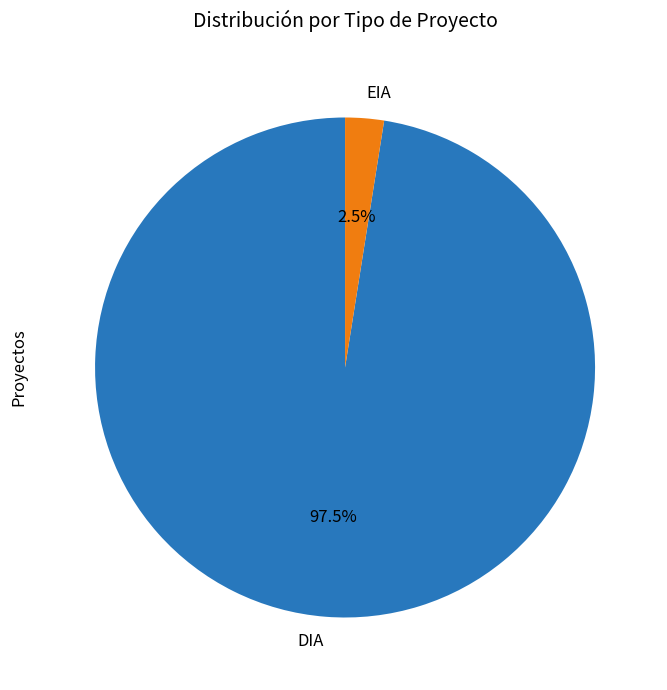

Rank the categories by value from lowest to highest.

EIA, DIA